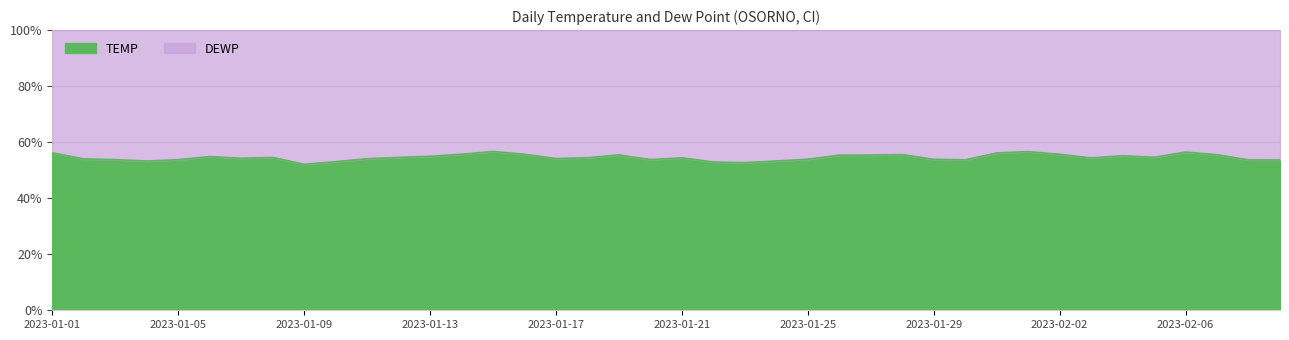

Which series has the largest range (max minus min)?

TEMP